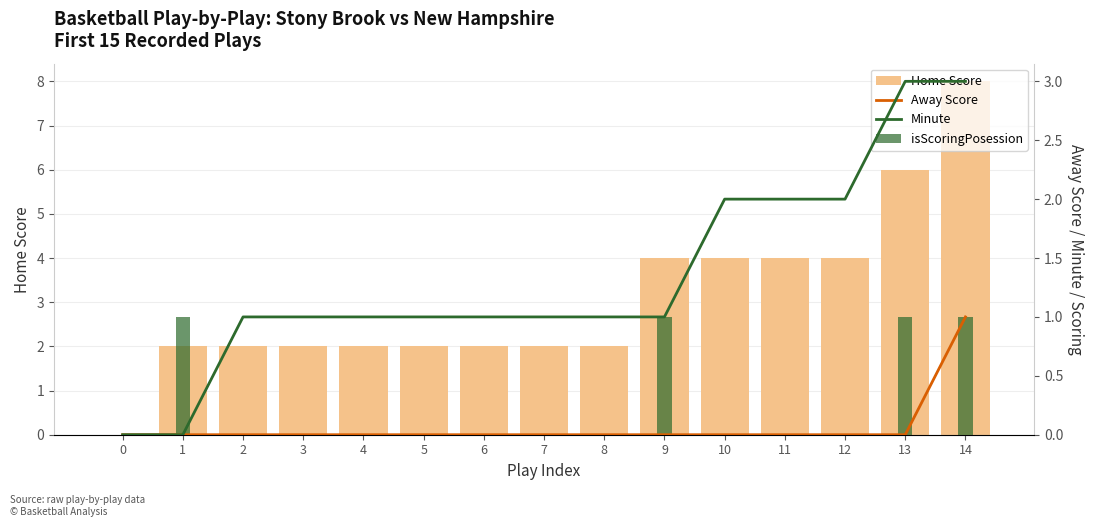

What are all the series names shown in the legend?

Home Score, Away Score, Minute, isScoringPosession